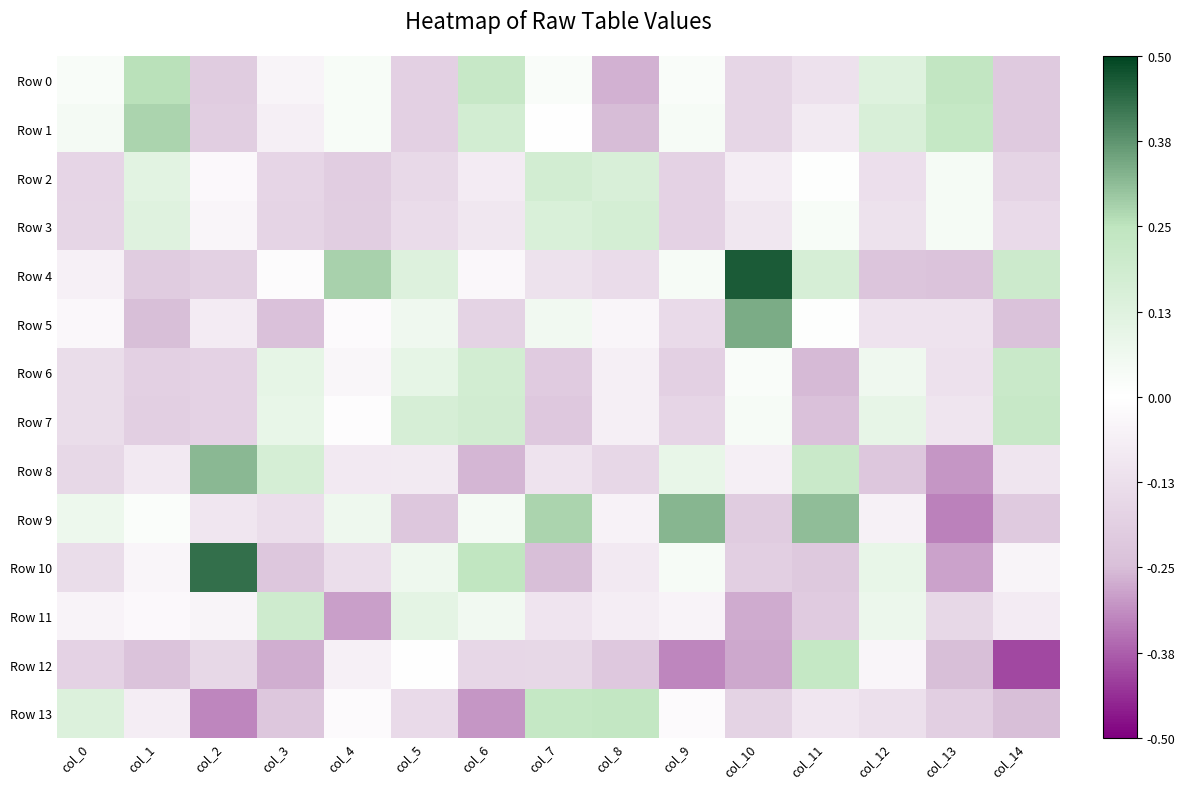

Which series changed the most between col_3 and col_5?

Row 5